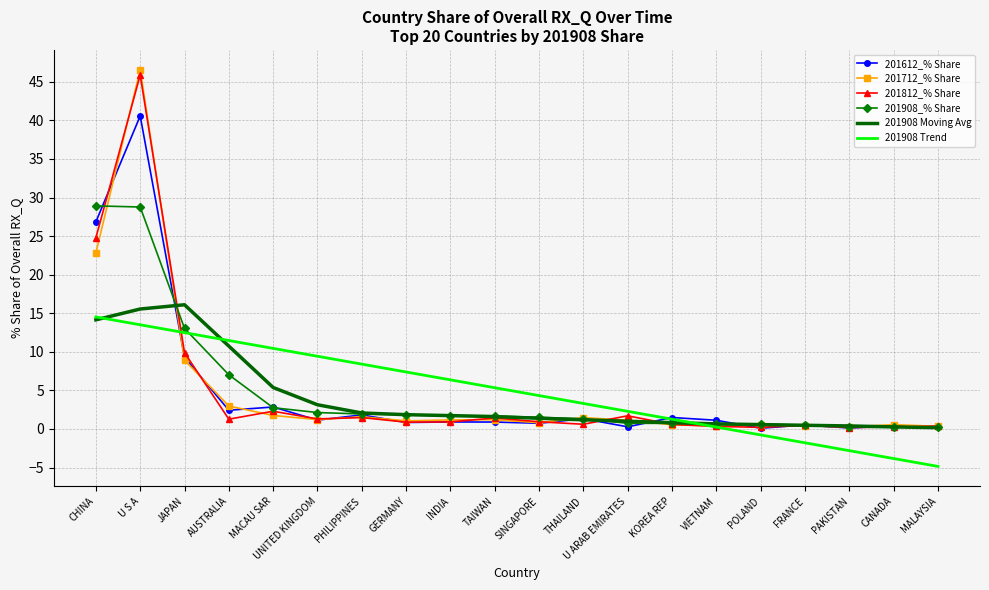

What is the difference between the highest and lowest values at JAPAN?

7.2